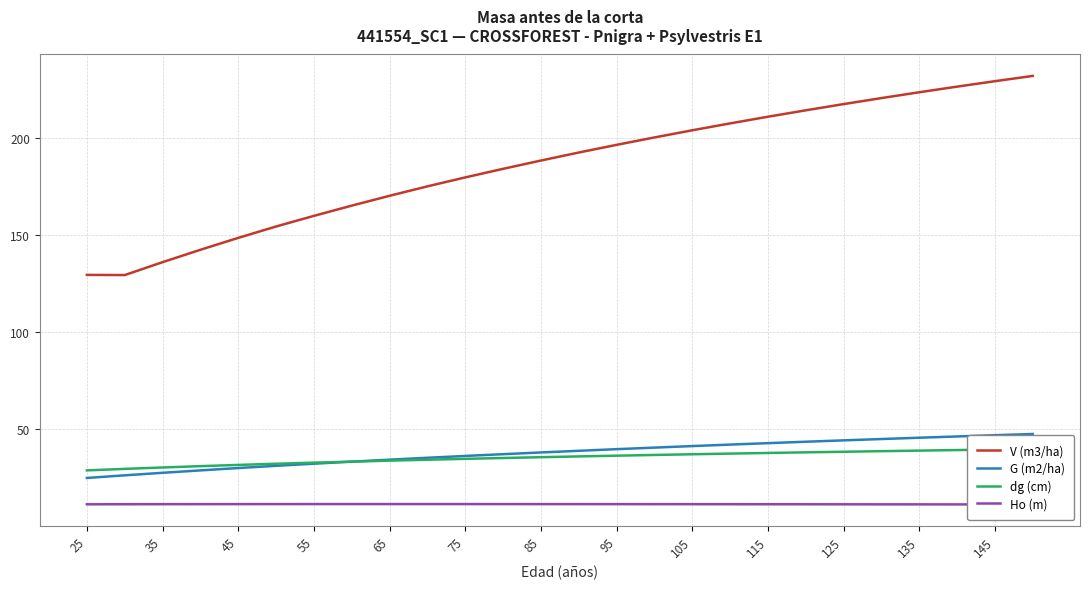

How many lines are shown in the chart?

4